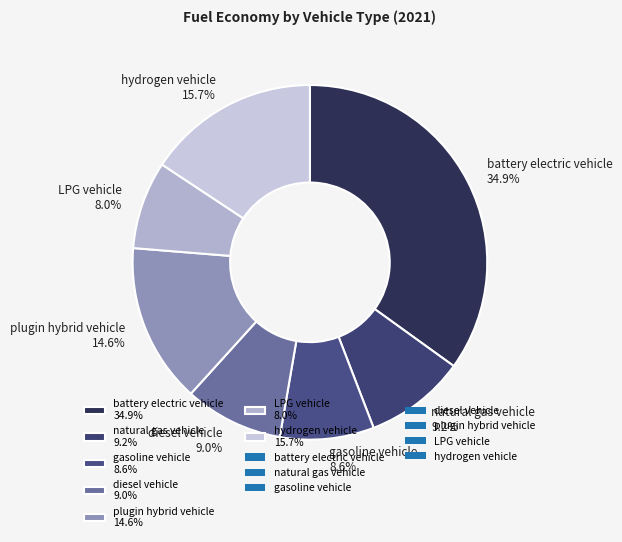

Is there any slice that represents more than half of the pie?

No